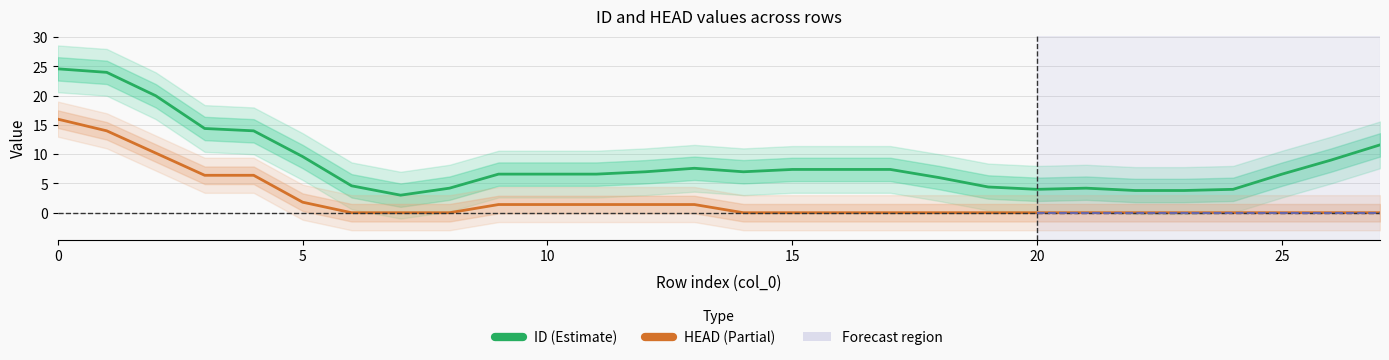

The value of HEAD at 30 is -7.6. True or false?

False